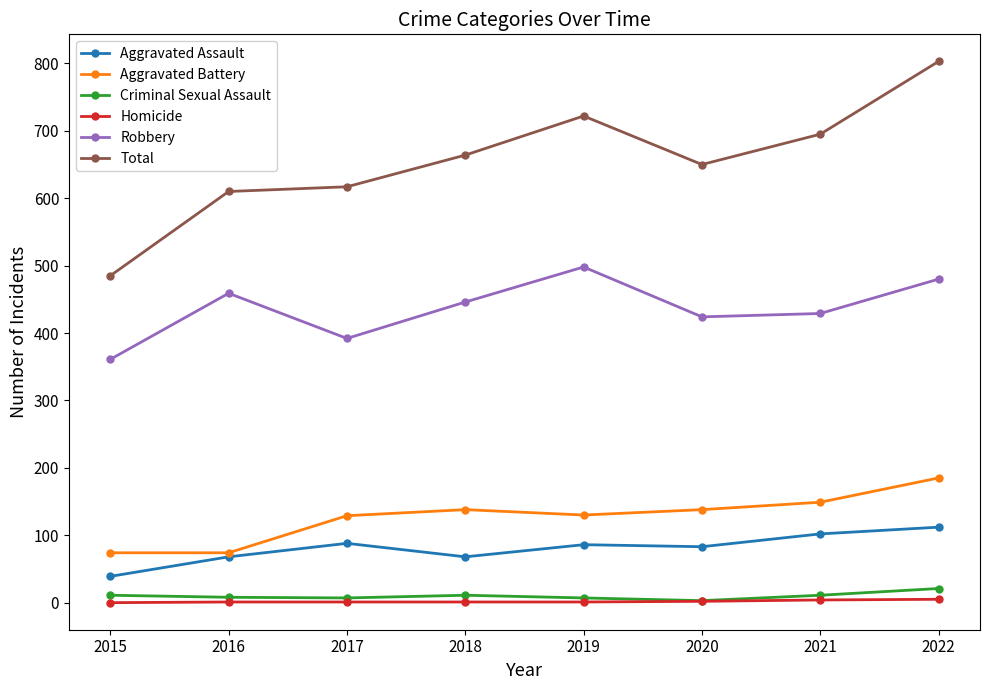

True or false: Aggravated Assault and Robbery intersect in this chart.

False